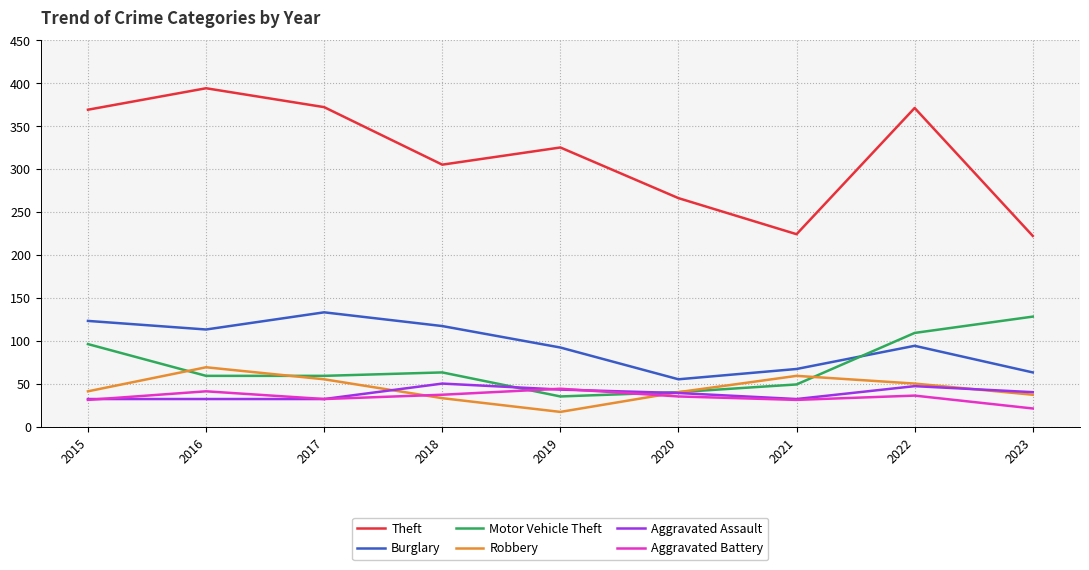

True or false: Robbery and Aggravated Assault cross at least once.

True